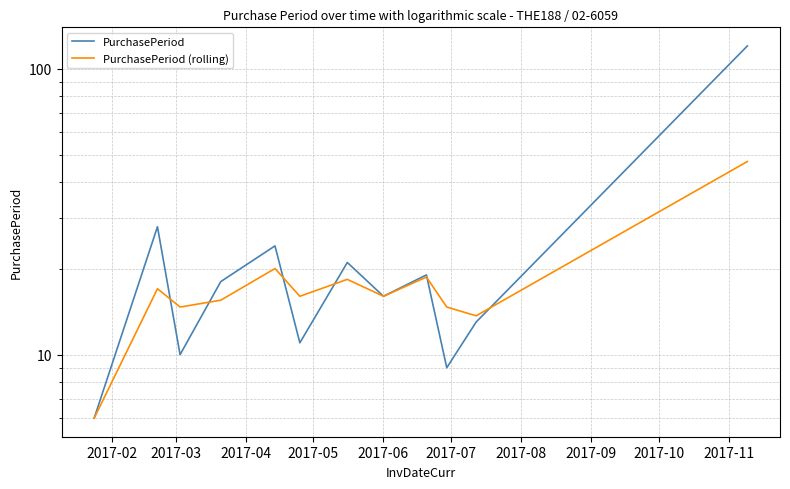

What is the approximate value of PurchasePeriod (rolling) at 2017-05?

15.5